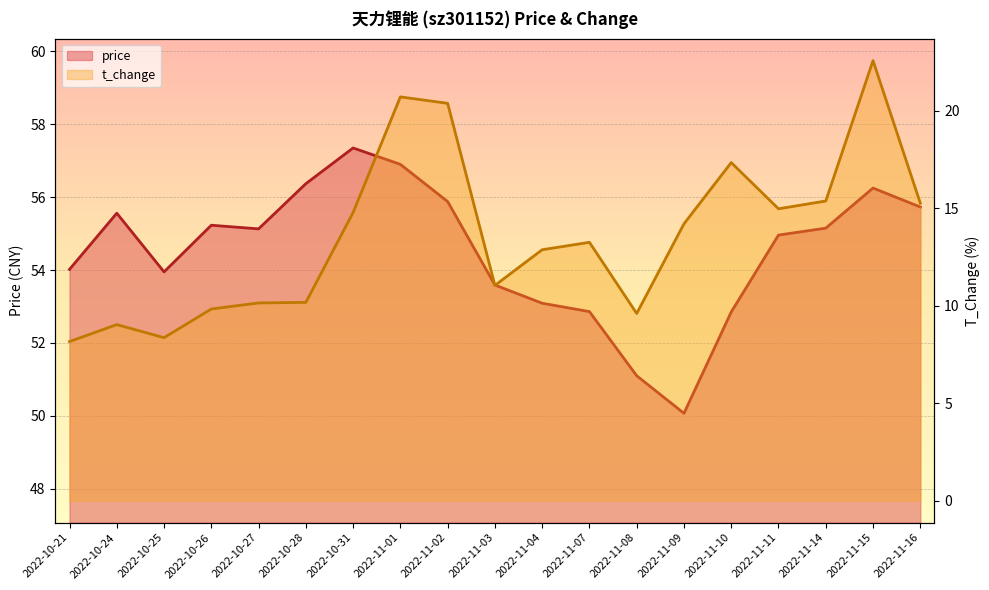

How many interior local peaks does the t_change series have?

5